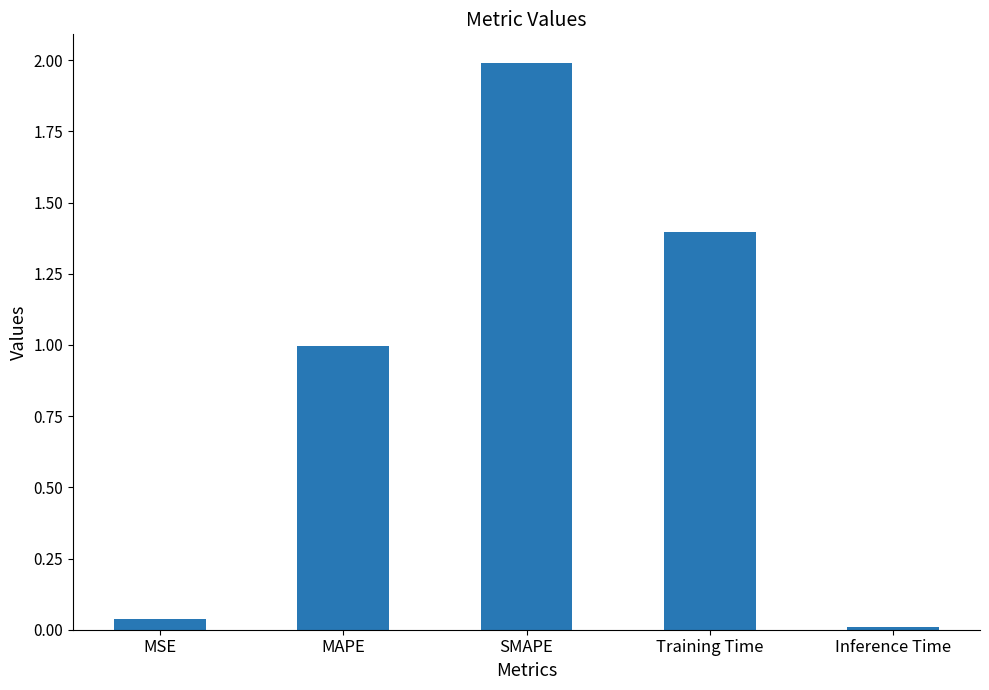

List the labels in order of value, largest first.

SMAPE, Training Time, MAPE, MSE, Inference Time